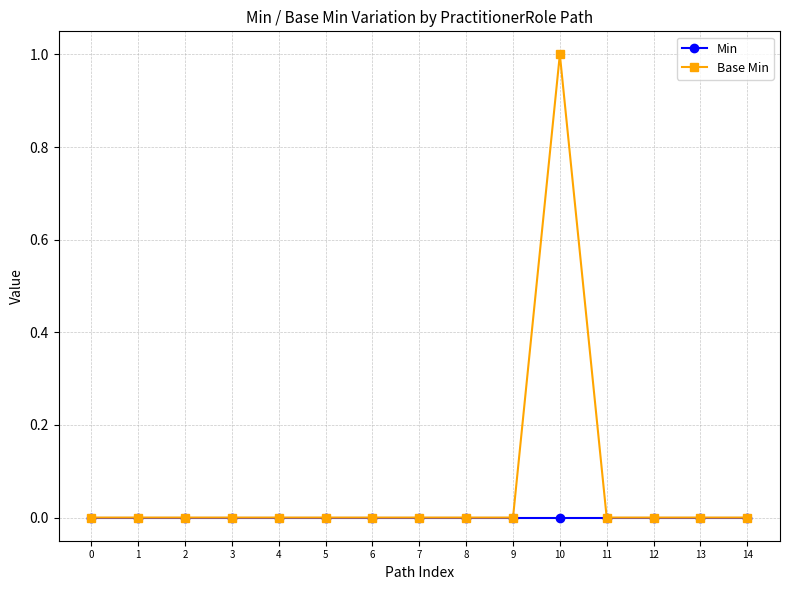

Reading left to right, what are all the values shown in this chart?

Min: 0	0	0	0	0	0	0	0	0	0	0	0	0	0	0
Base Min: 0	0	0	0	0	0	0	0	0	0	1	0	0	0	0